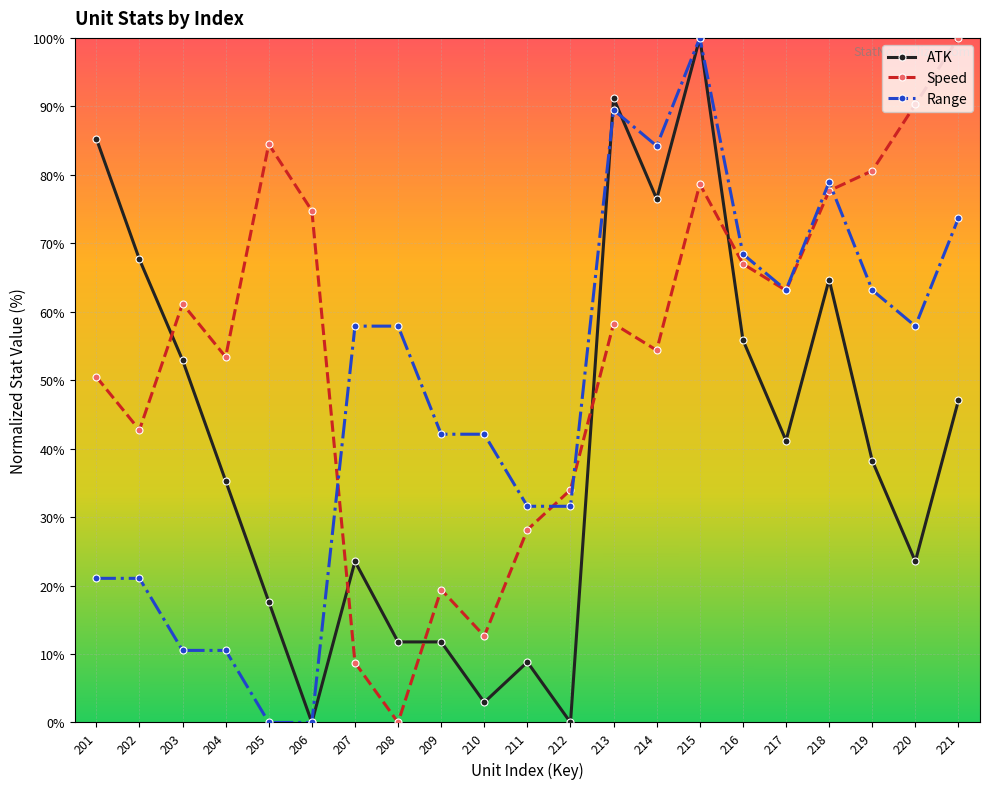

The Range series shows 6.8 at 203. True or false?

False